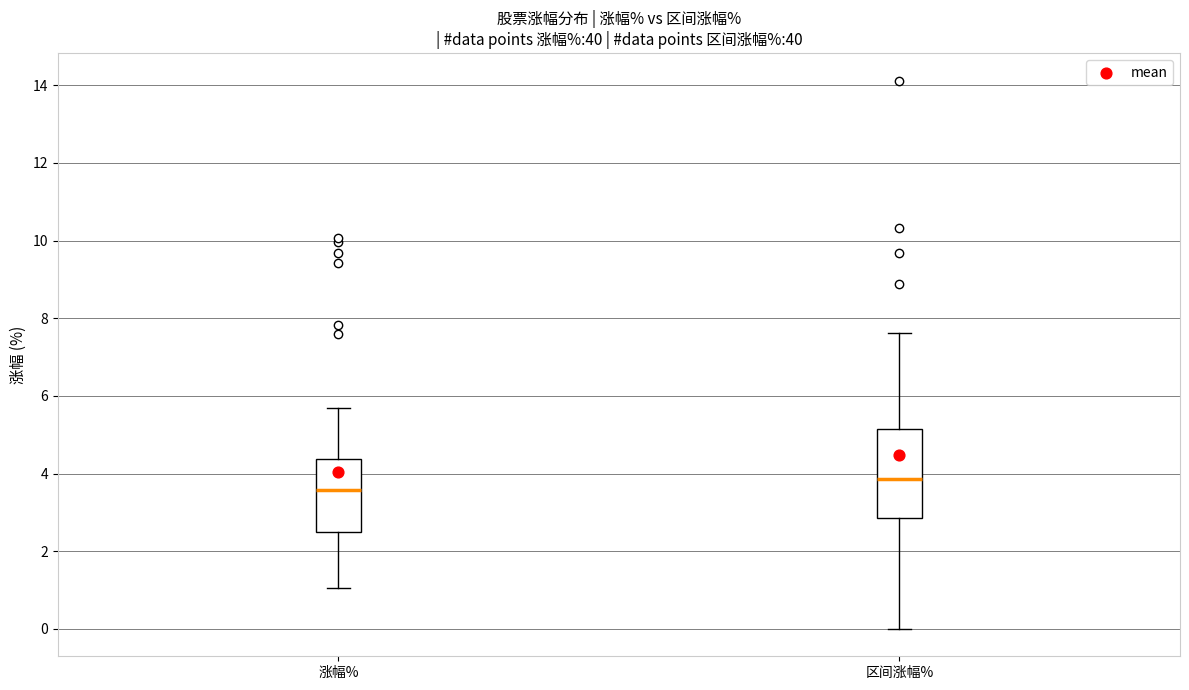

Where is the lower edge of the box for 涨幅% on the y-axis? The values are not printed on the chart, so give them approximately, as read against the axis.

2.6